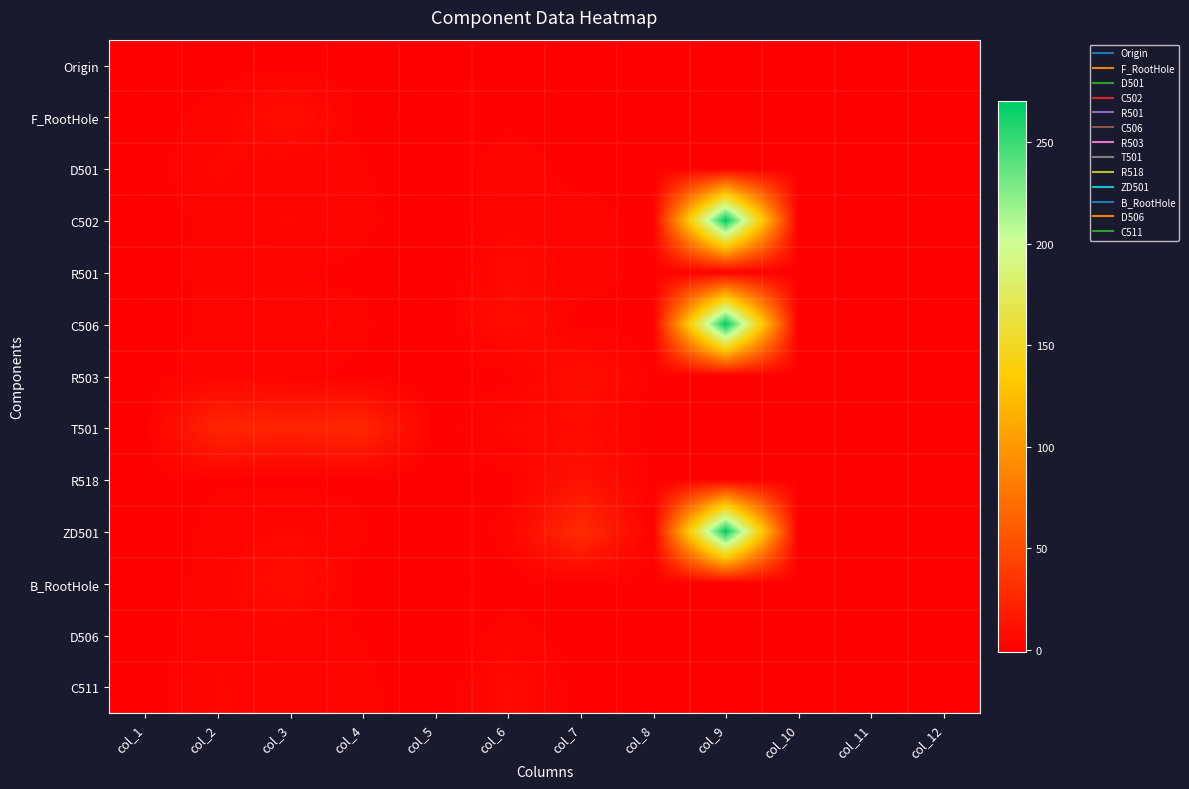

Rank the series by their maximum value, from highest to lowest.

C502, C506, ZD501, T501, R518, R503, F_RootHole, B_RootHole, C511, R501, D501, D506, Origin